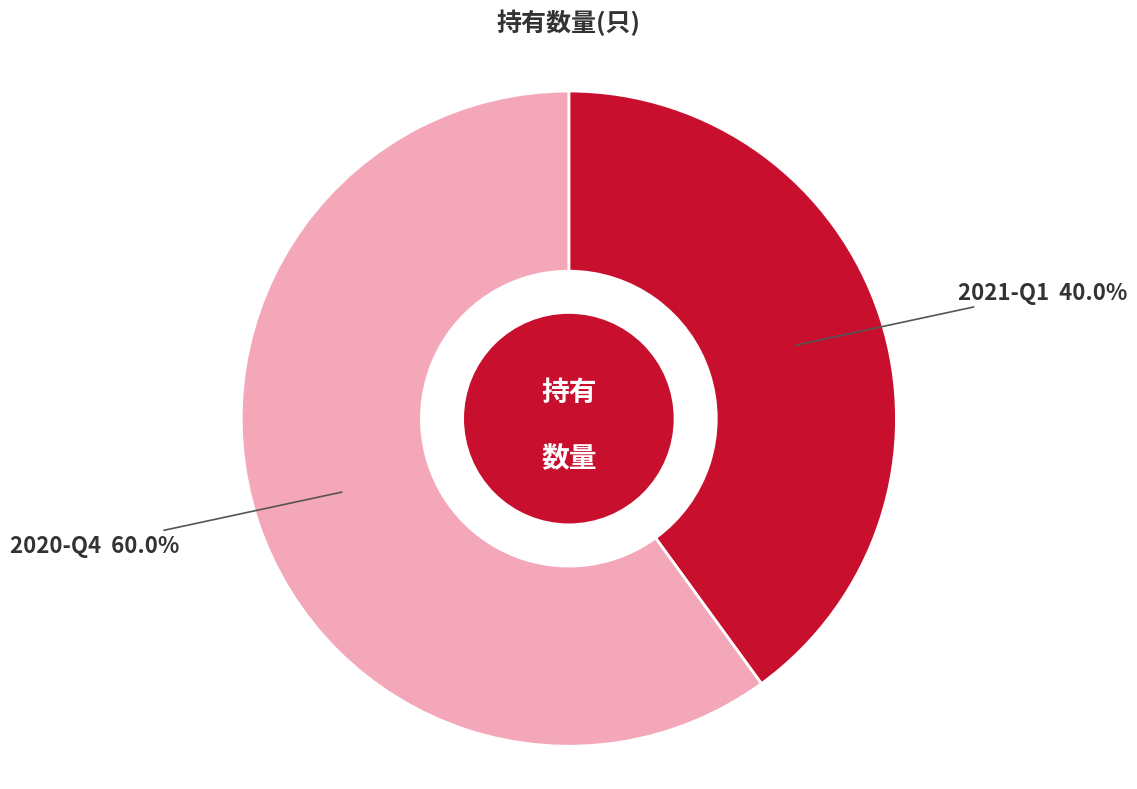

Is there a majority slice in this chart?

Yes